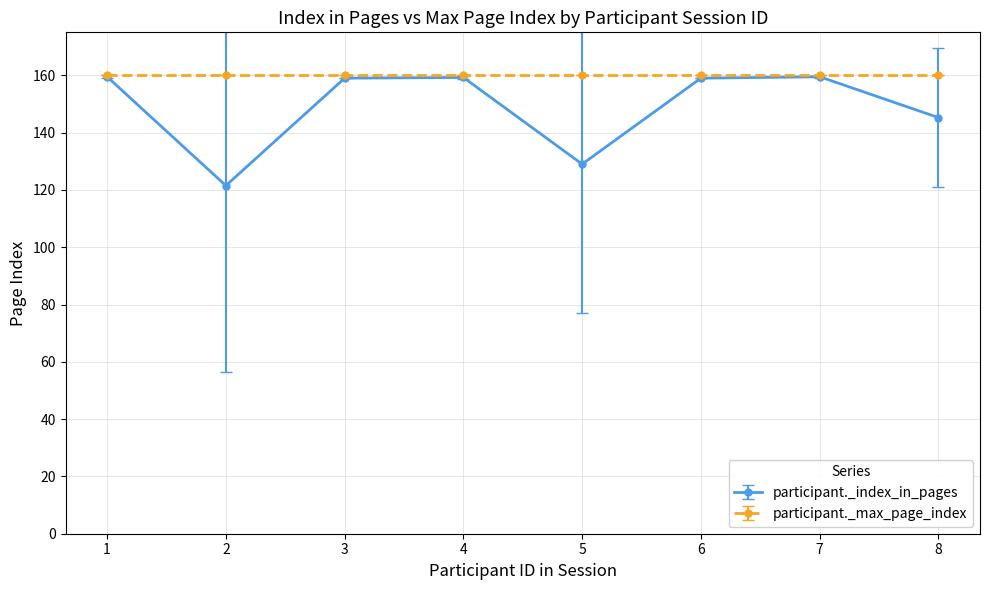

Count the number of categories in the chart.

8